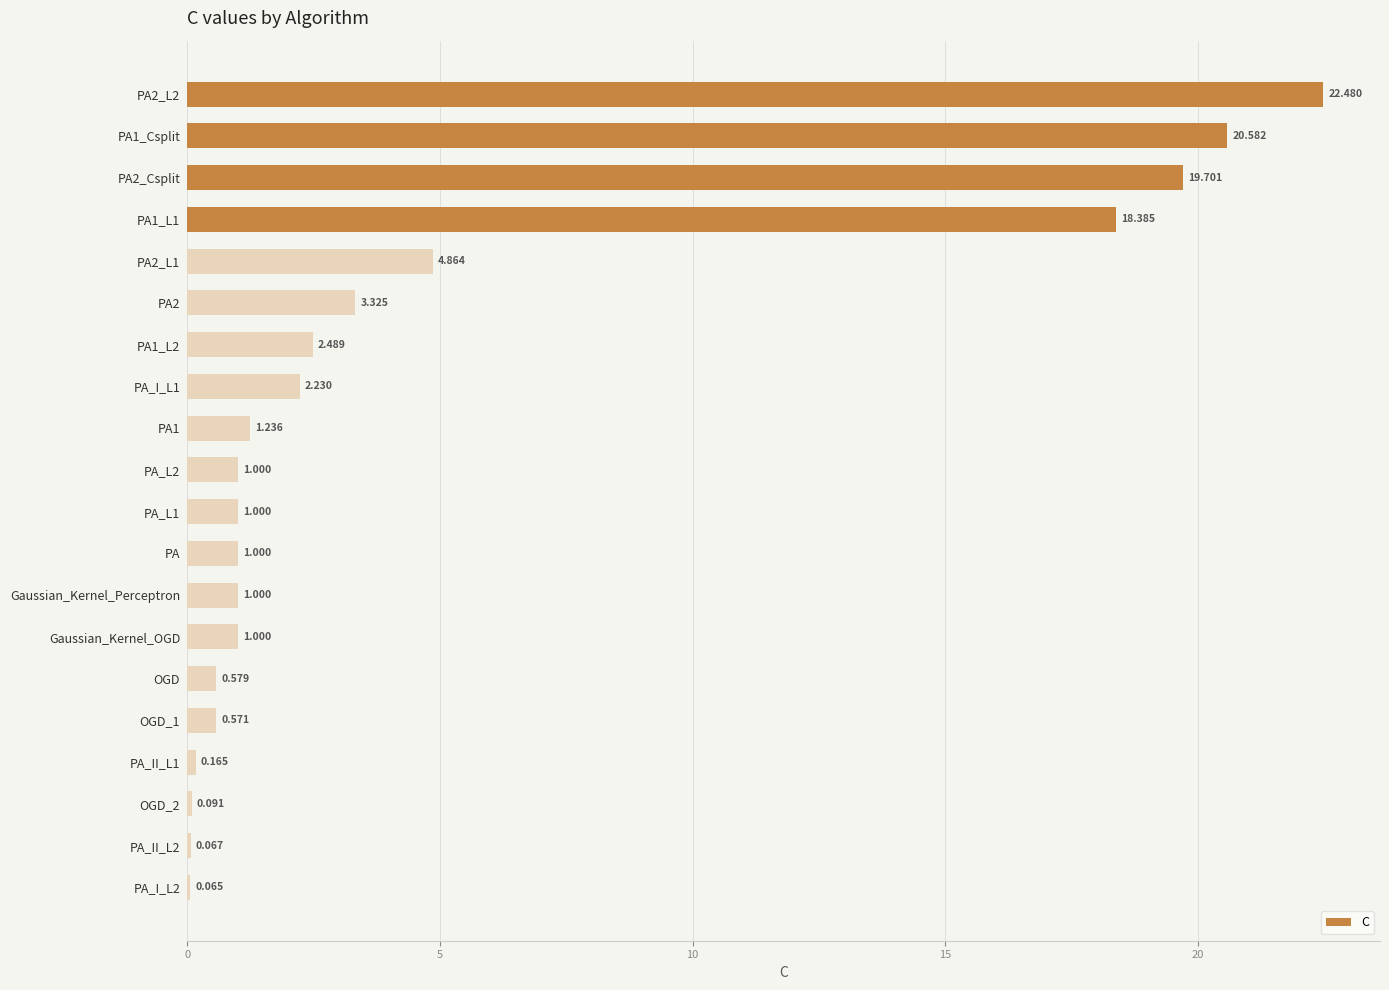

What is the minimum value shown in the chart?

0.1